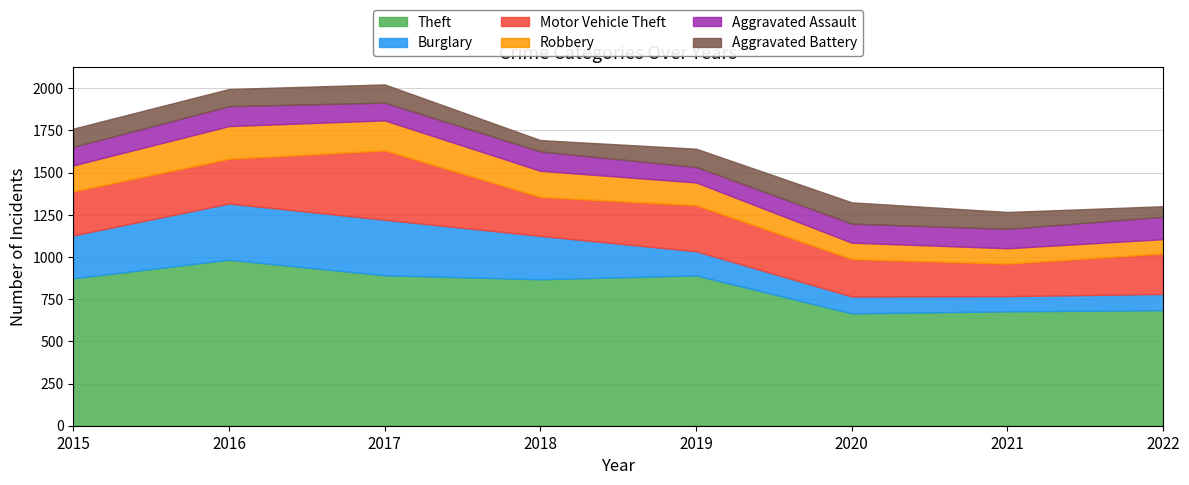

At how many categories does at least one series exceed 785?

5